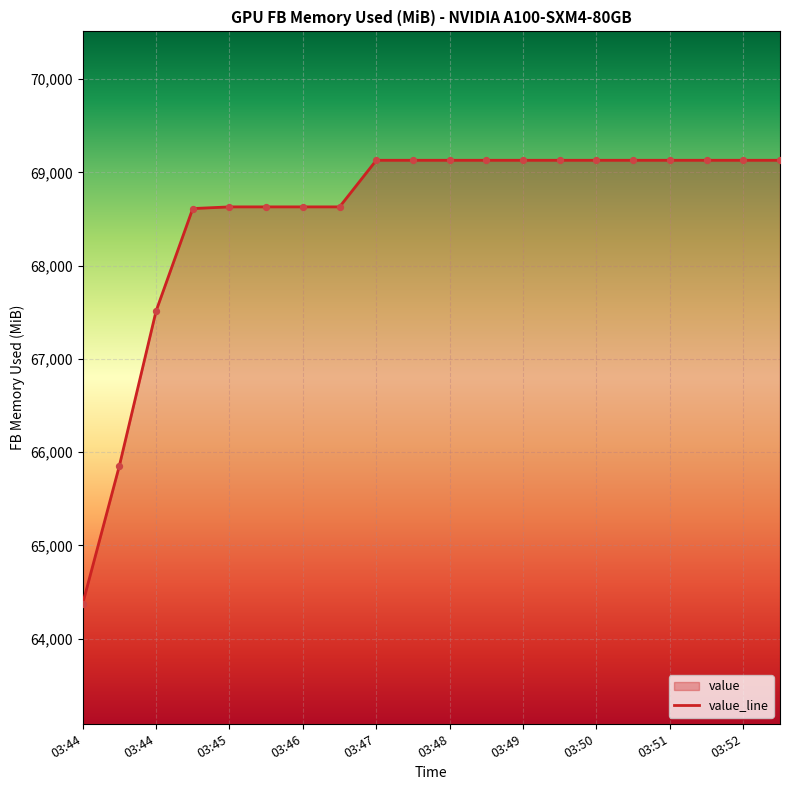

Between 19 and 12, which is larger?

19